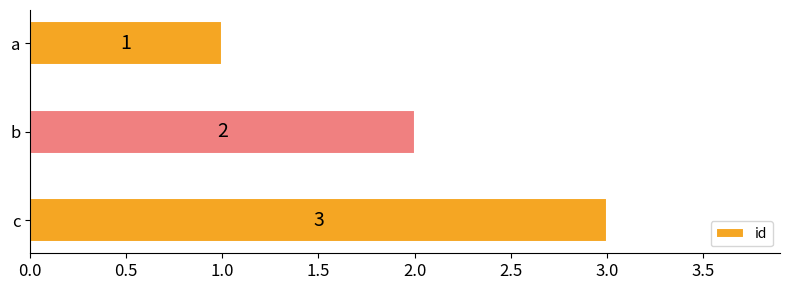

True or false: the data shows 1 at b.

False